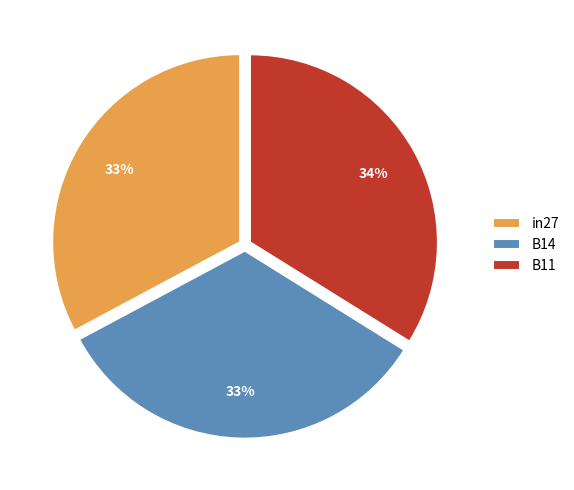

Do in27 and B11 together represent more than half of the pie?

Yes